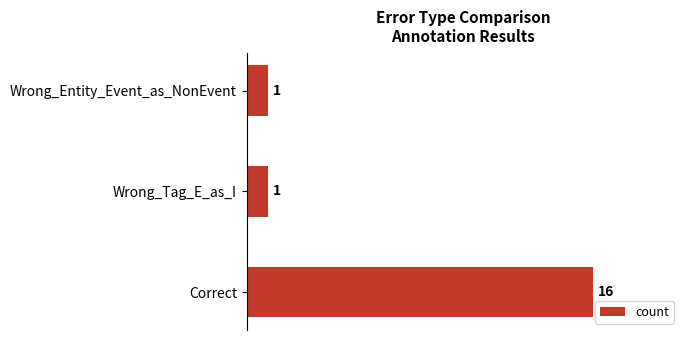

Which has a higher value, Correct or Wrong_Tag_E_as_I?

Correct